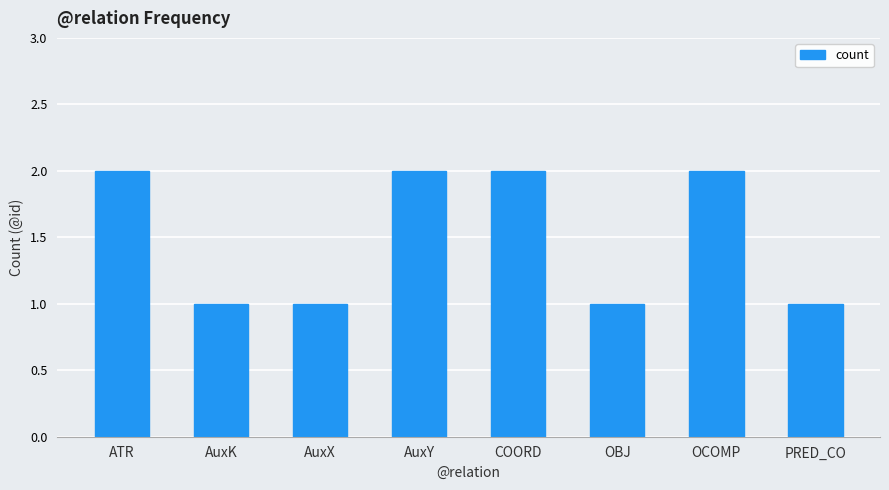

Reading right to left, transcribe all the data shown in this chart.

1	2	1	2	2	1	1	2